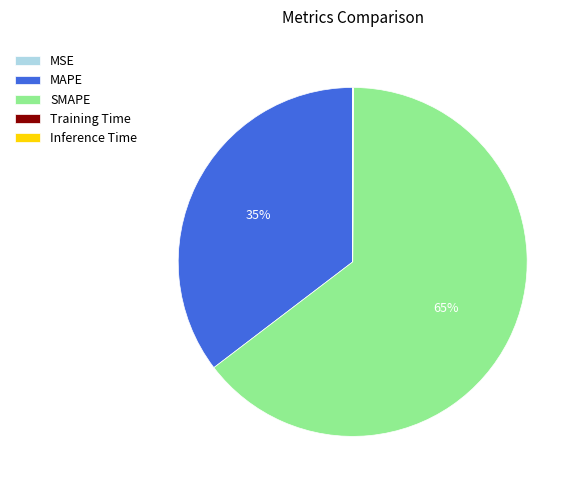

The MAPE slice represents 24% of the pie. True or false?

False